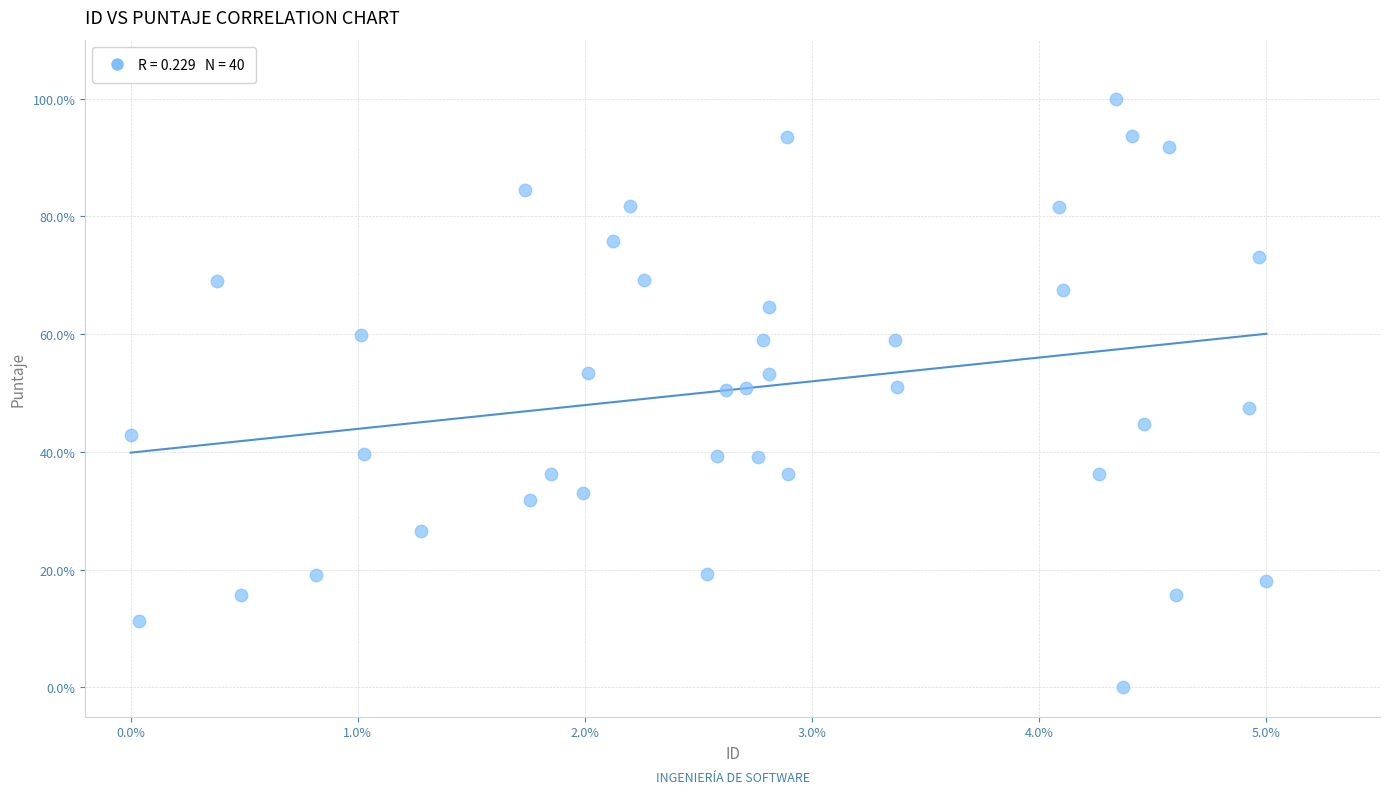

What is the range of Y values (max minus min)?

100.0